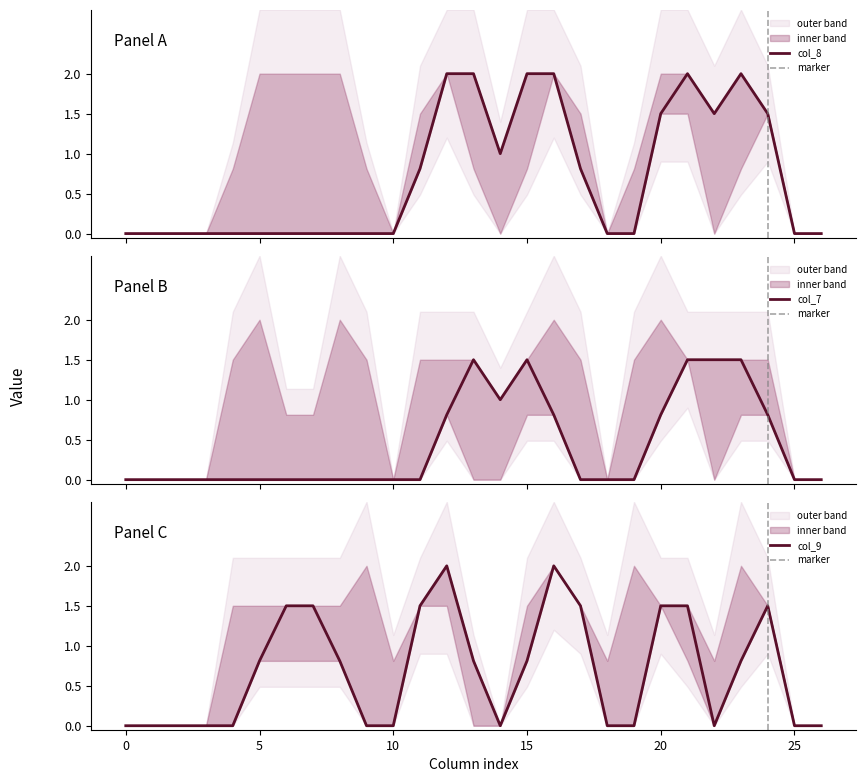

At 25, list the series in order from smallest to largest.

col_7, col_8, col_9